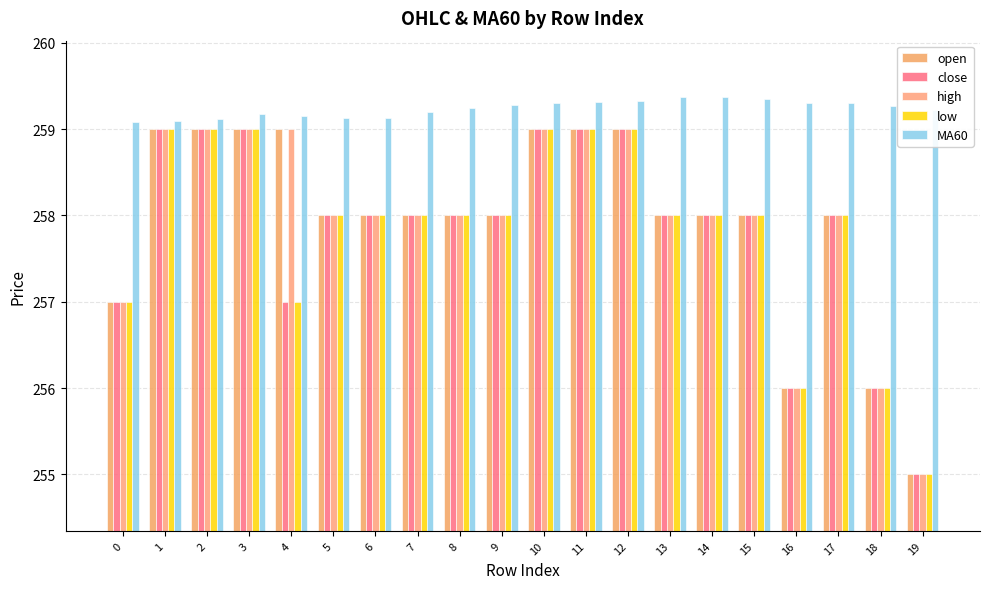

Where does the close series first go above 258?

1